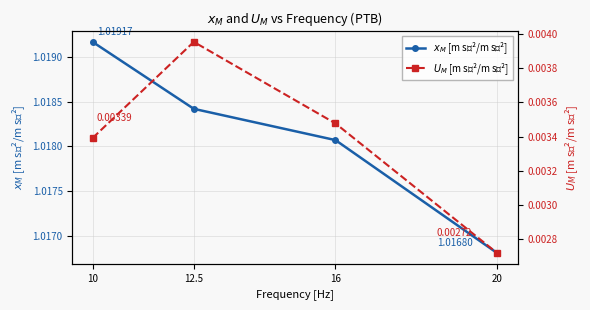

Does the chart display data point markers on the line(s)?

Yes